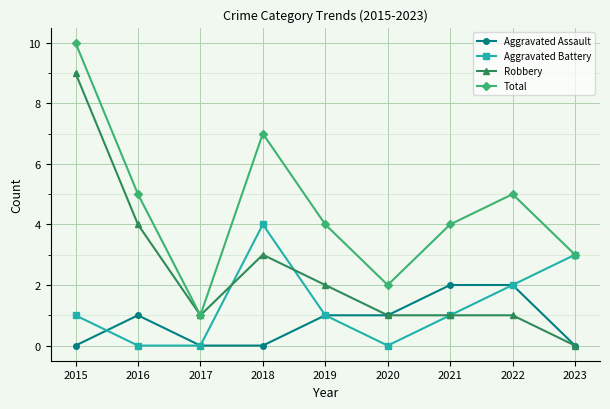

Which label corresponds to the largest value in the chart?

2015